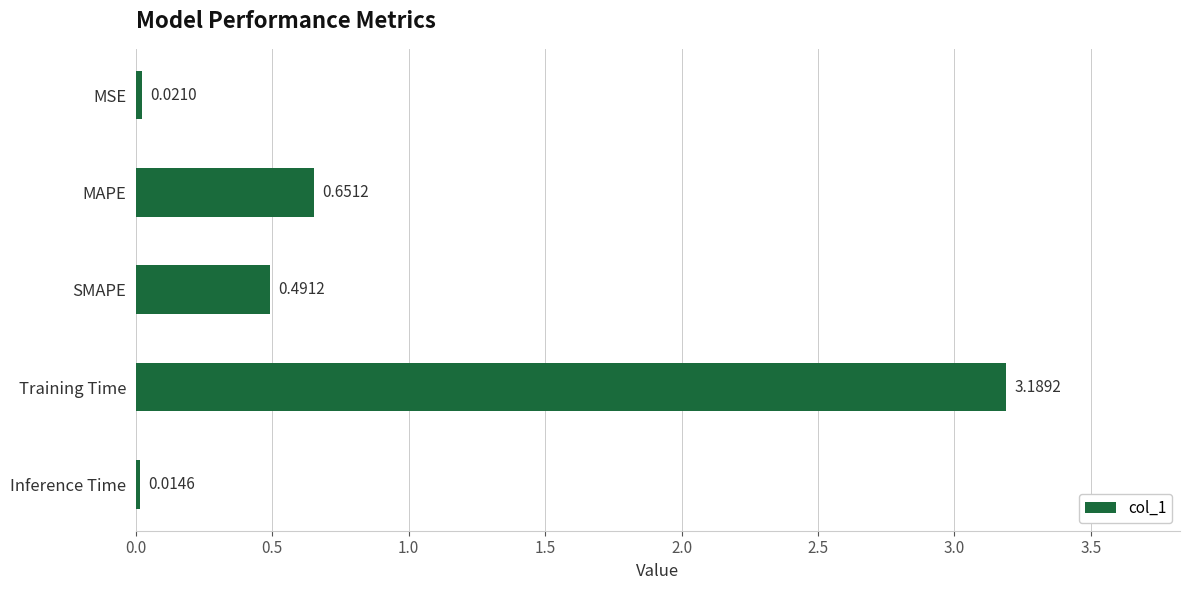

Between SMAPE and MAPE, which is larger?

MAPE